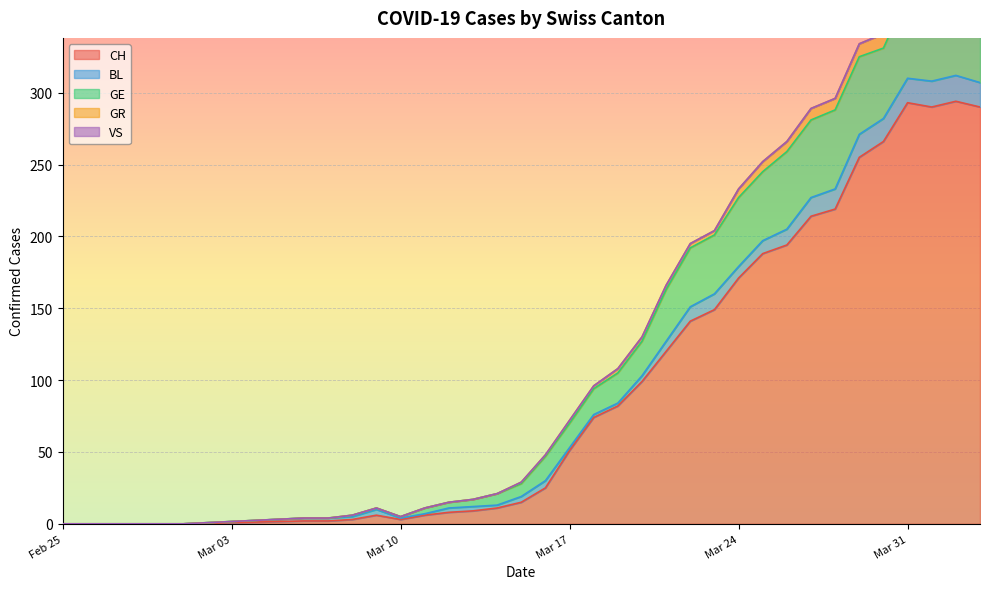

Which has a higher value, 2020-02-29 or 2020-03-19?

2020-03-19